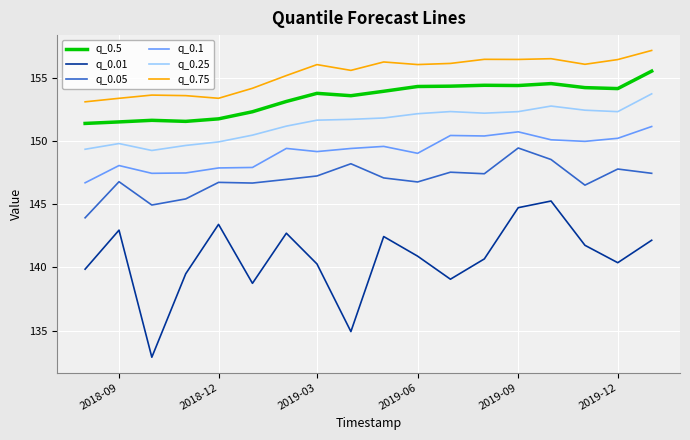

True or false: q_0.01 and q_0.5 cross at least once.

False